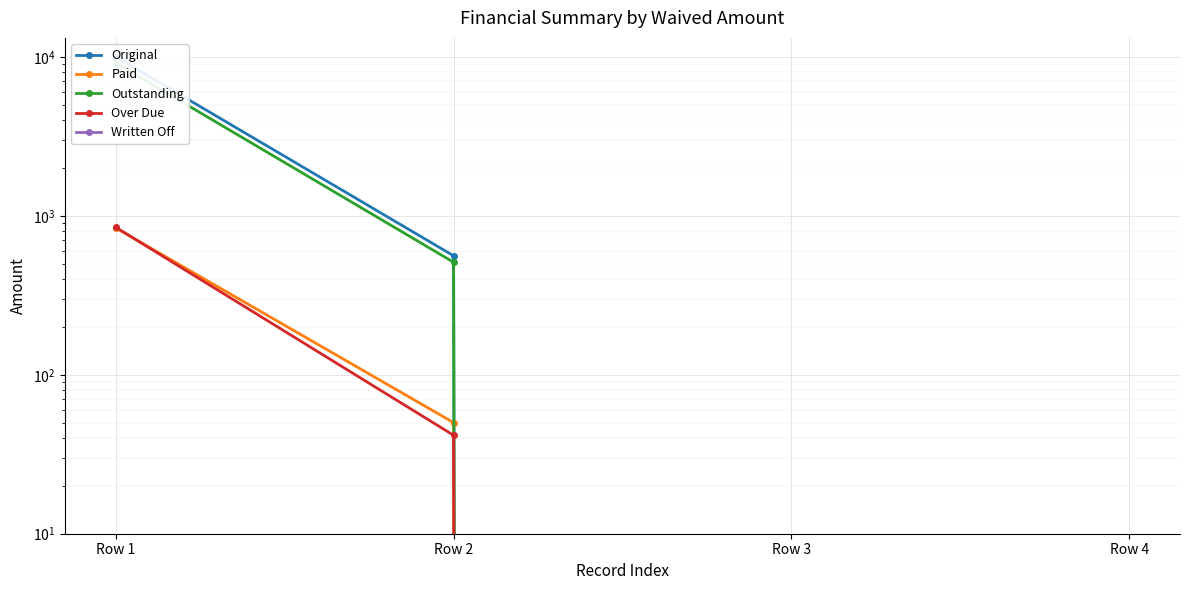

How many positive values does the Paid series have?

2